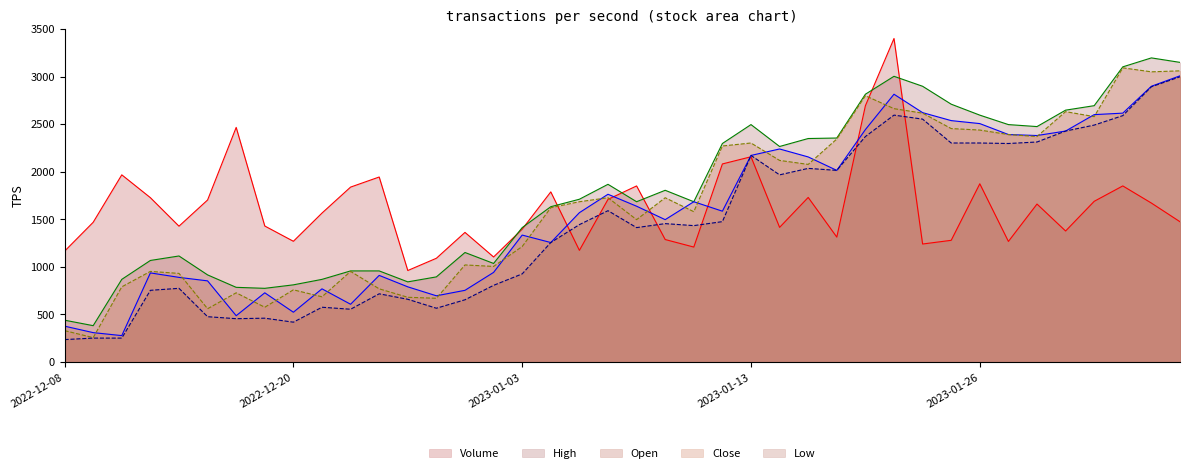

Between which two adjacent categories do Close and Volume first intersect?

2023-01-04 and 2023-01-05